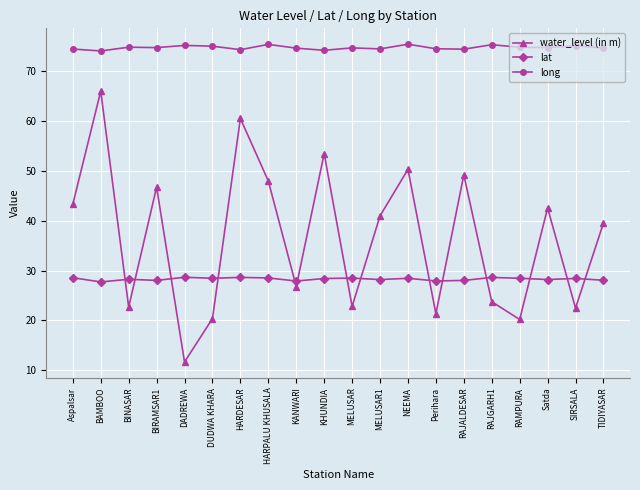

What is the difference between the long values at DADREWA and NEEMA?

0.2